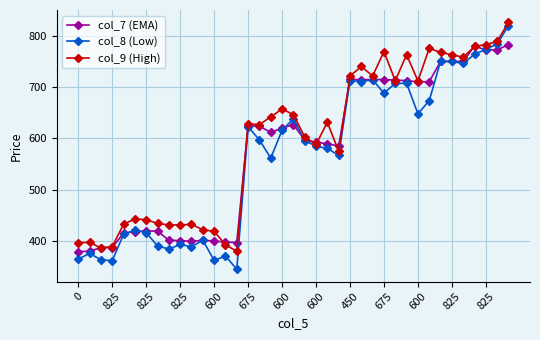

What is the value of the col_8 (Low) point at the 24th from the left?

566.8